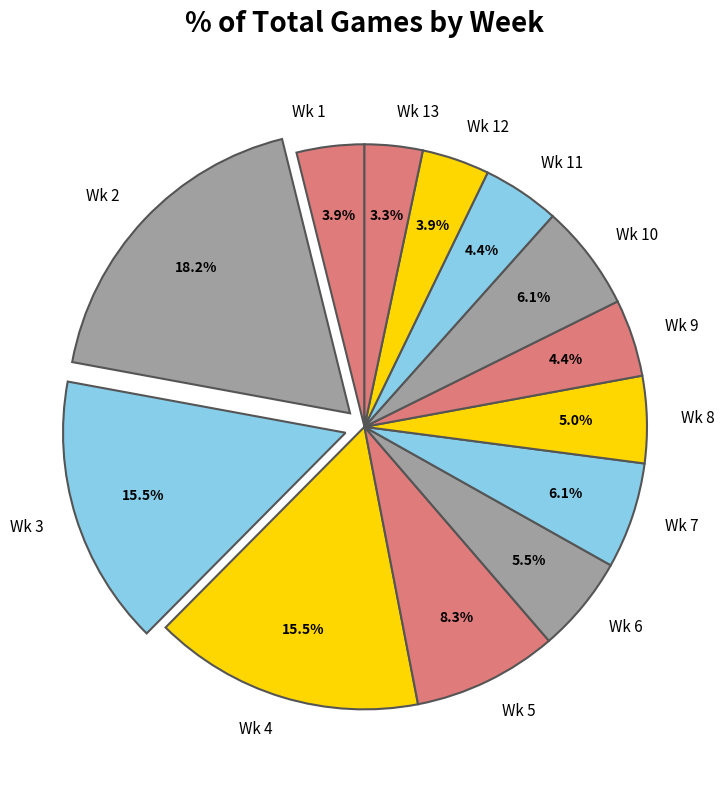

Is Wk 5 the majority of the pie?

No